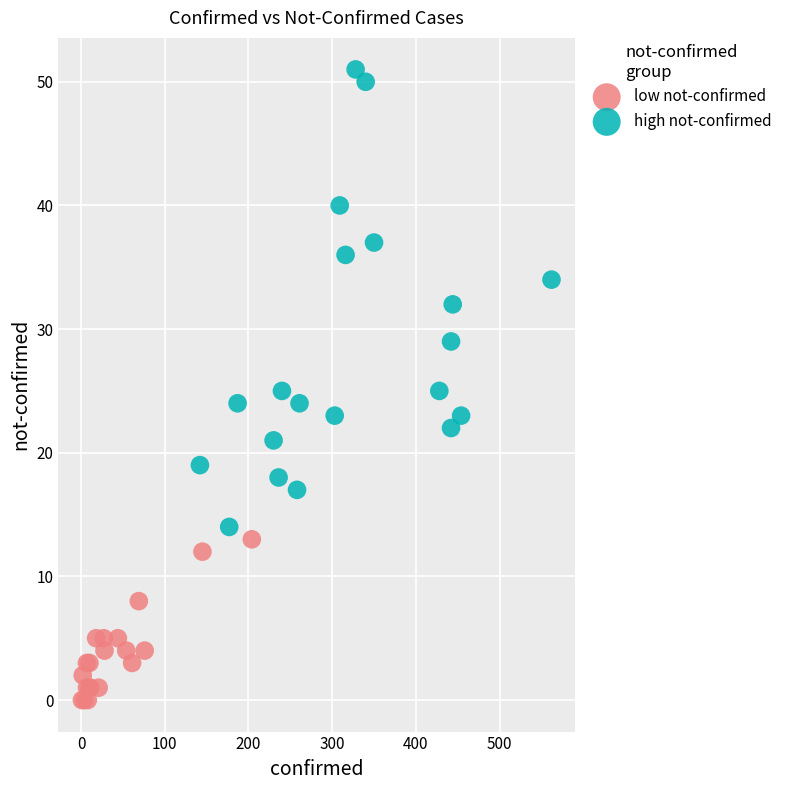

Which series contains the lowest Y value?

low not-confirmed